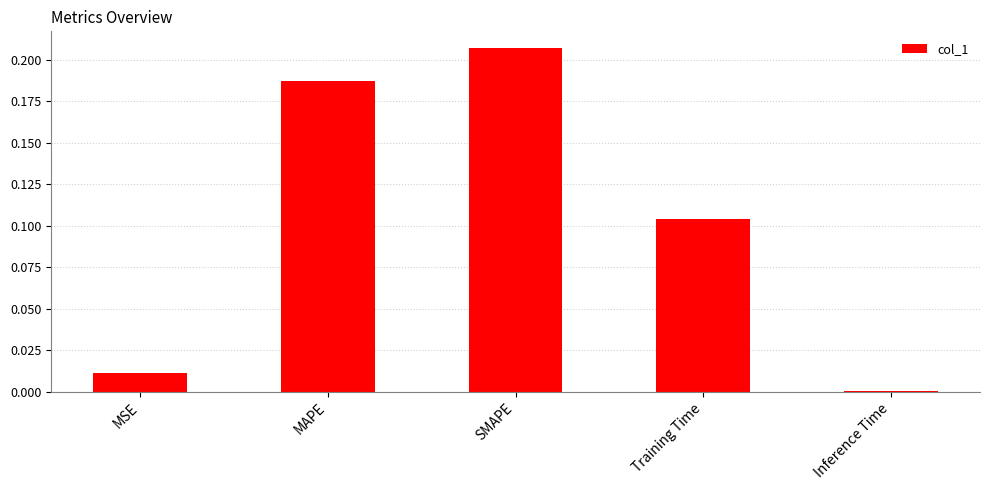

How many data points does each series have?

5